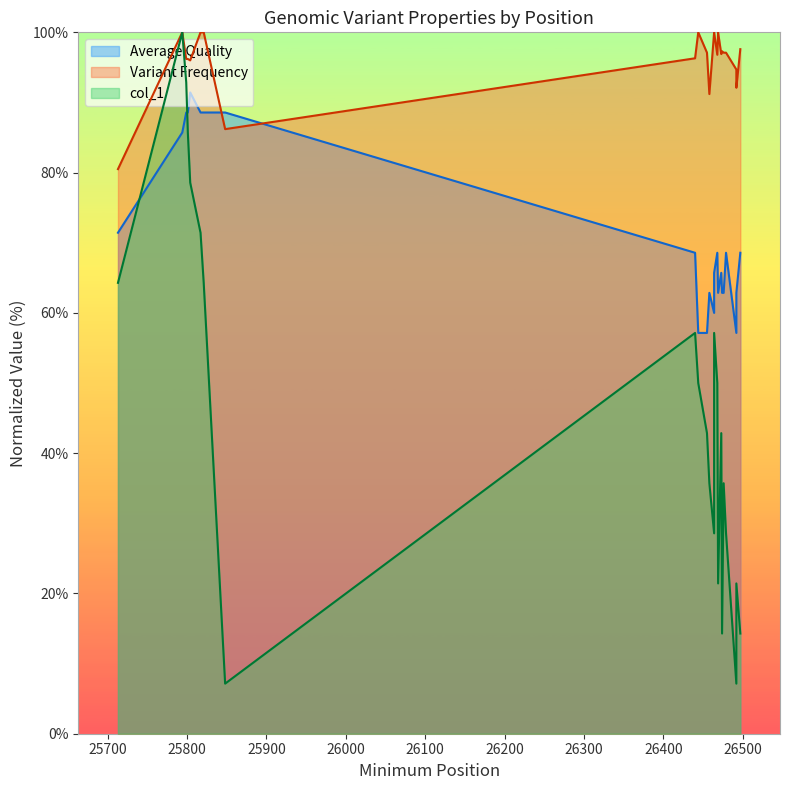

Which series ends up on top after the final intersection of Average Quality and col_1?

Average Quality